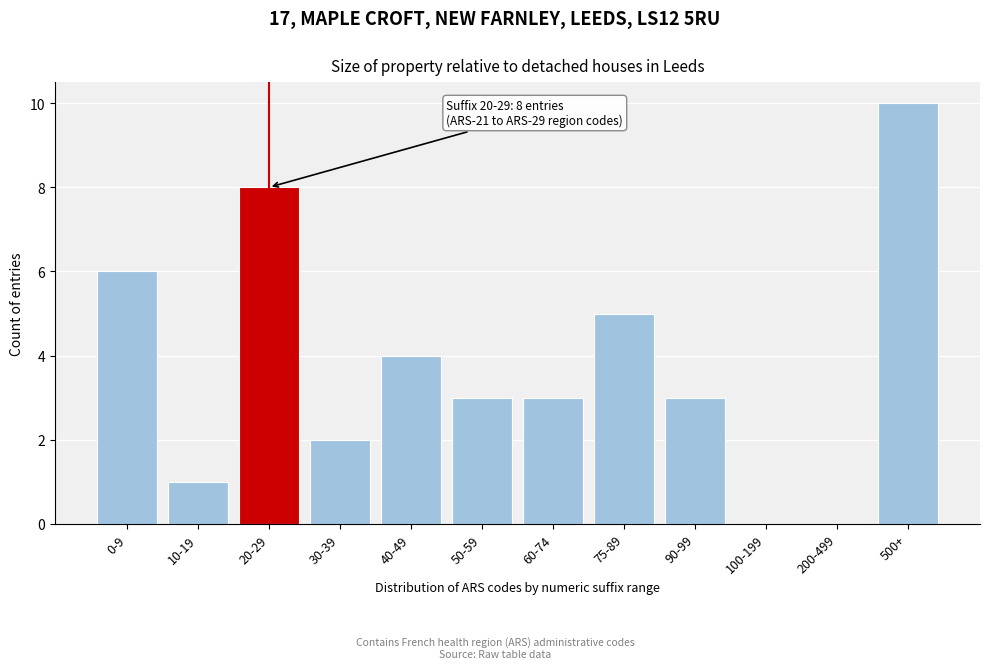

Reading left to right, extract all data points from this chart.

0-9=6	10-19=1	20-29=8	30-39=2	40-49=4	50-59=3	60-74=3	75-89=5	90-99=3	100-199=0	200-499=0	500+=10